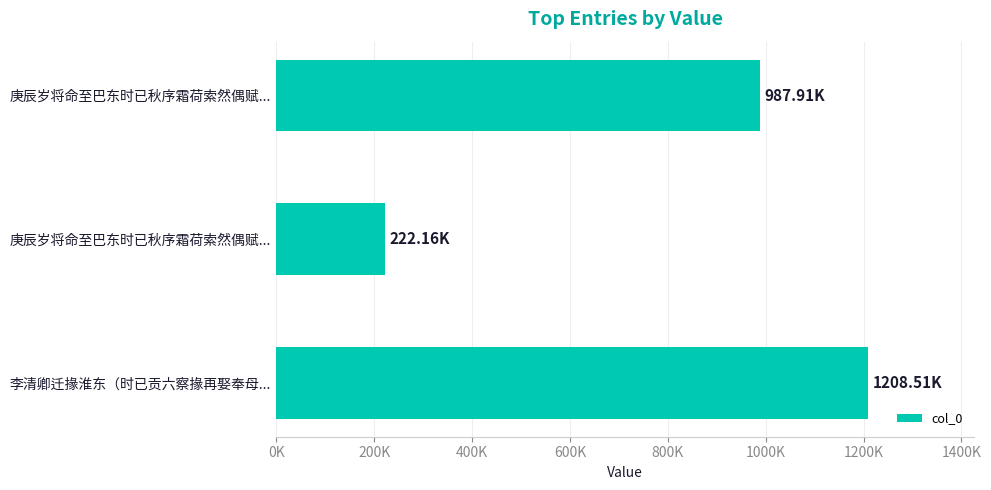

What is the greatest value displayed?

1208505